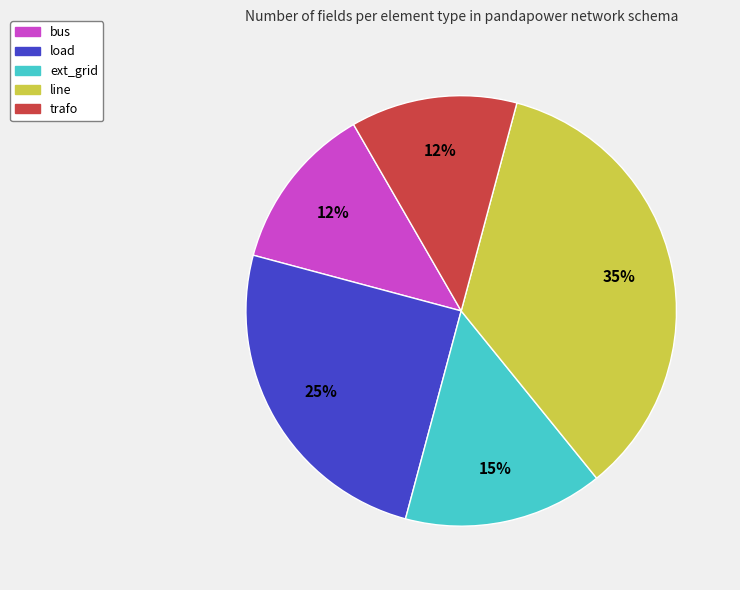

True or false: ext_grid accounts for 15% of the total.

True